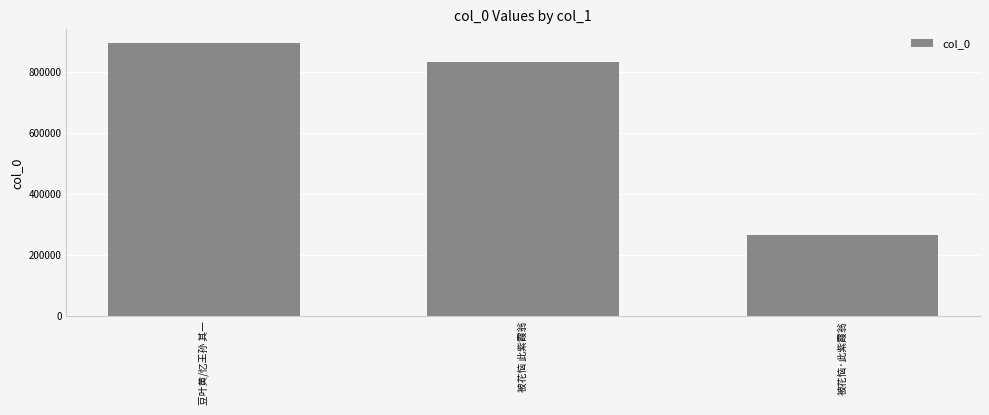

Reading left to right, extract all data points from this chart.

豆叶黄/忆王孙 其一=895552	被花恼 此紫霞翁=832945	被花恼·此紫霞翁=267731